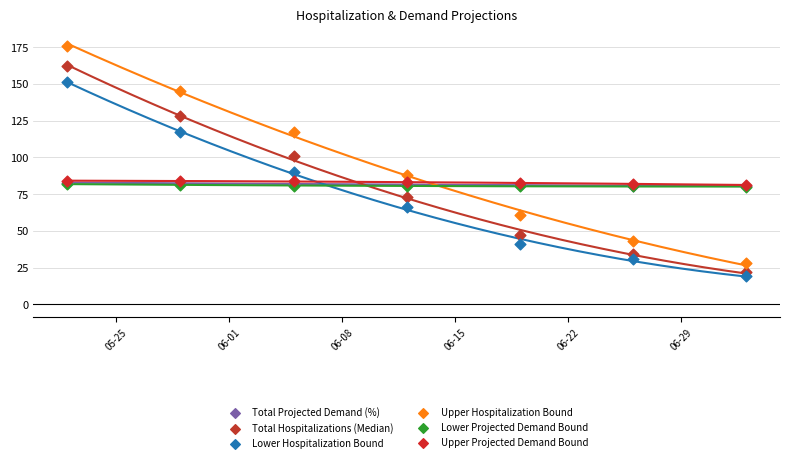

Which series has the widest spread of Y values?

Upper Hospitalization Bound